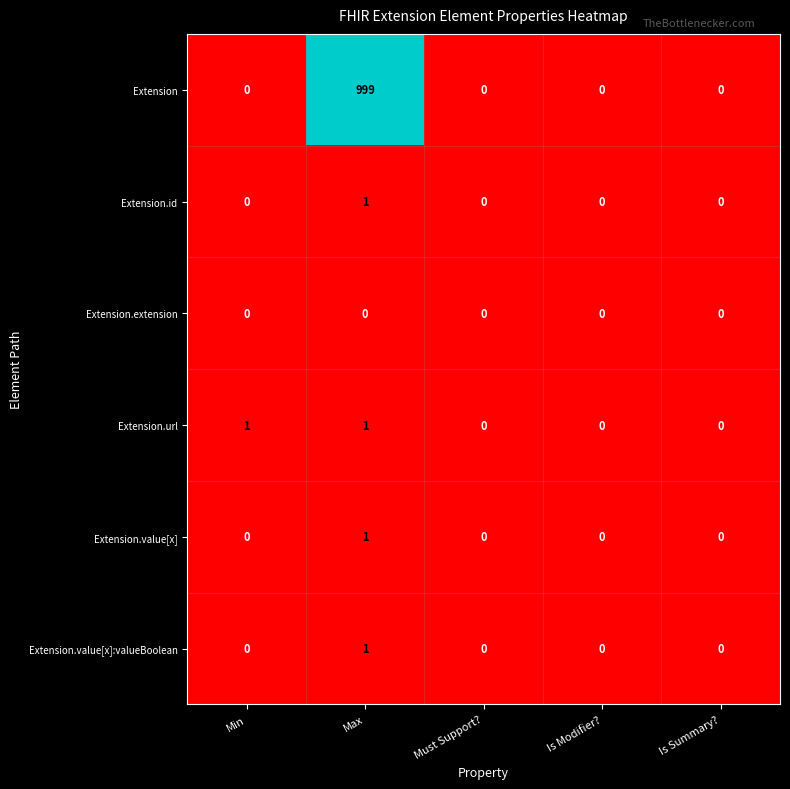

What is the spread (max minus min) of values at Max?

999